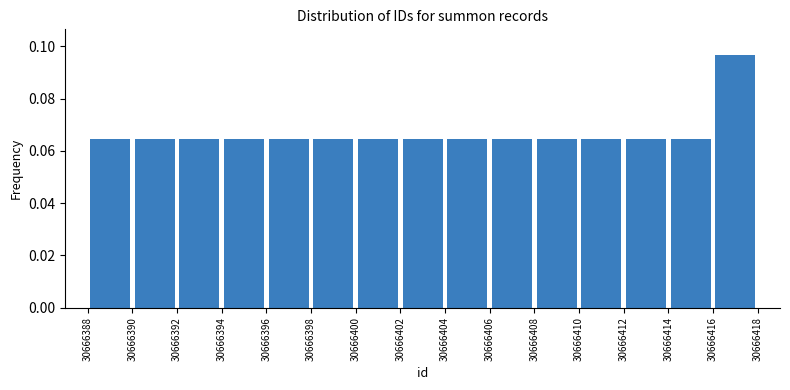

Reading left to right, list every bar in this chart as the range it spans on the x-axis followed by its height. The values are not printed on the chart, so give them approximately, as read against the axis.

30666388 to 30666390: 0.064
30666390 to 30666392: 0.064
30666392 to 30666394: 0.064
30666394 to 30666396: 0.064
30666396 to 30666398: 0.064
30666398 to 30666400: 0.064
30666400 to 30666402: 0.064
30666402 to 30666404: 0.064
30666404 to 30666406: 0.064
30666406 to 30666408: 0.064
30666408 to 30666410: 0.064
30666410 to 30666412: 0.064
30666412 to 30666414: 0.064
30666414 to 30666416: 0.064
30666416 to 30666418: 0.096